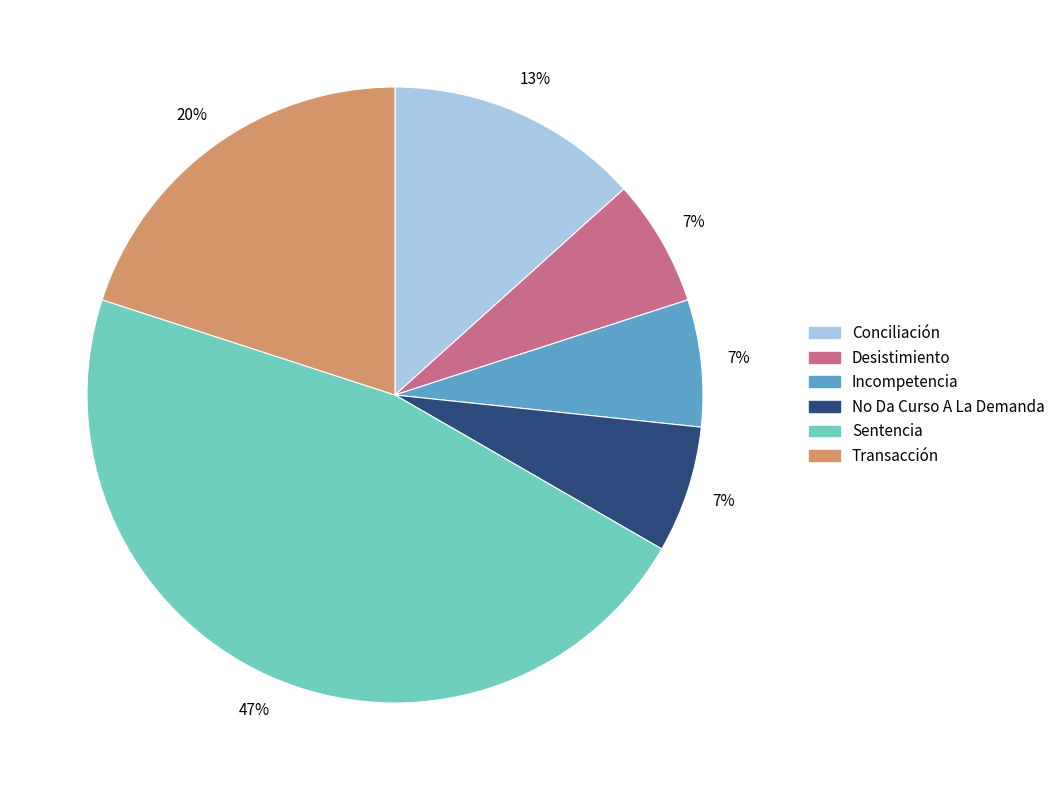

To the nearest percent, what is the difference between the largest and smallest slice percentages?

40%